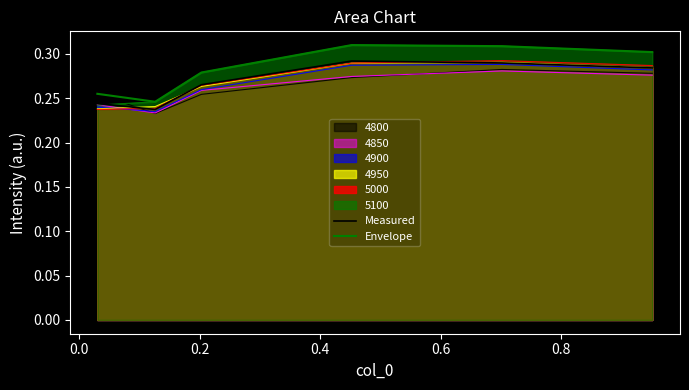

Which series has the largest range (max minus min)?

Envelope